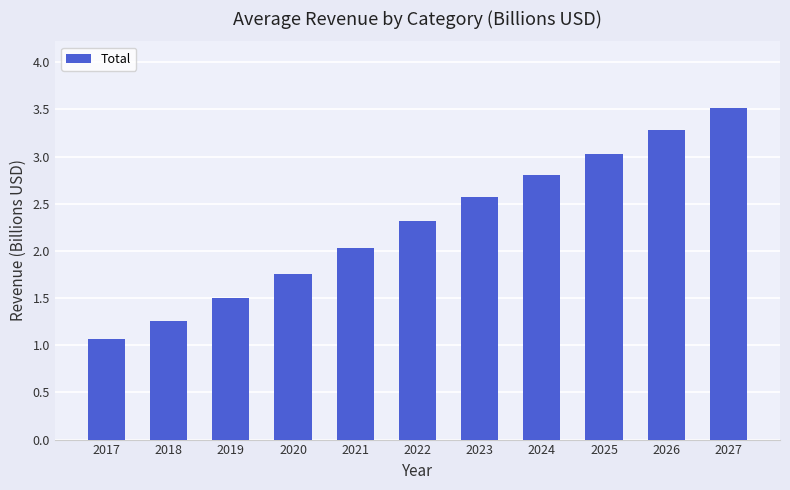

List the labels in order of value, smallest first.

2017, 2018, 2019, 2020, 2021, 2022, 2023, 2024, 2025, 2026, 2027